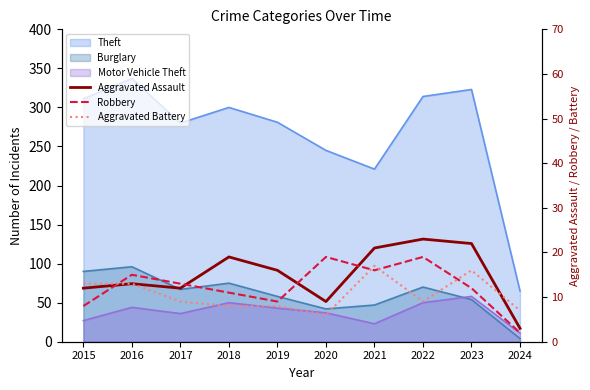

How many lines are shown in the chart?

3